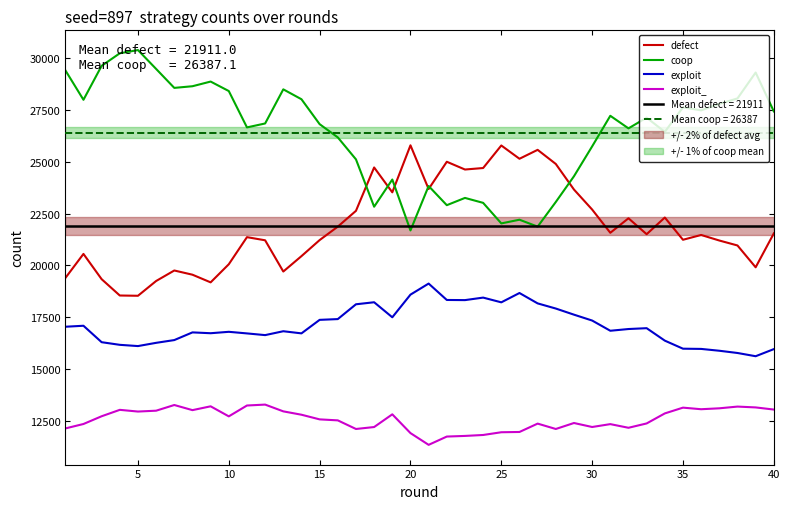

At how many categories does at least one series exceed 13580?

40